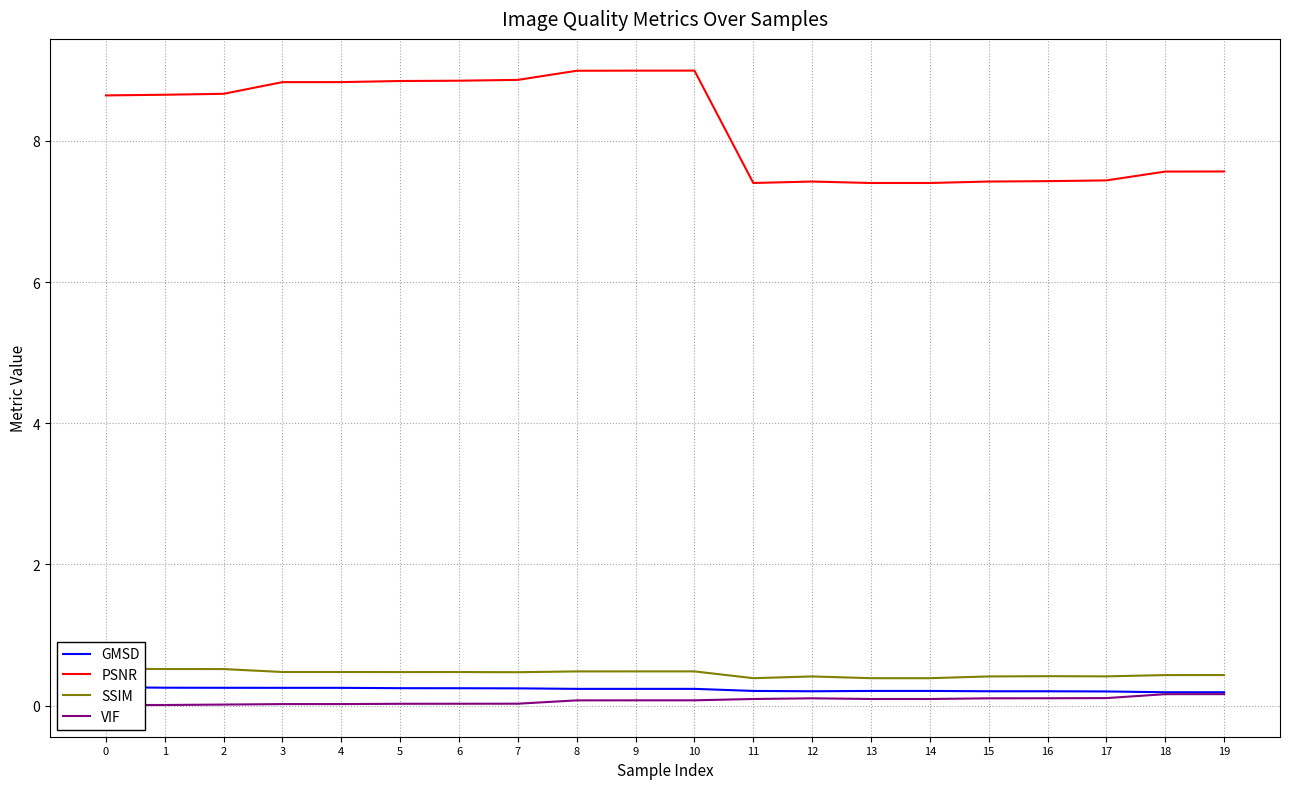

What are all the series names shown in the legend?

GMSD, PSNR, SSIM, VIF